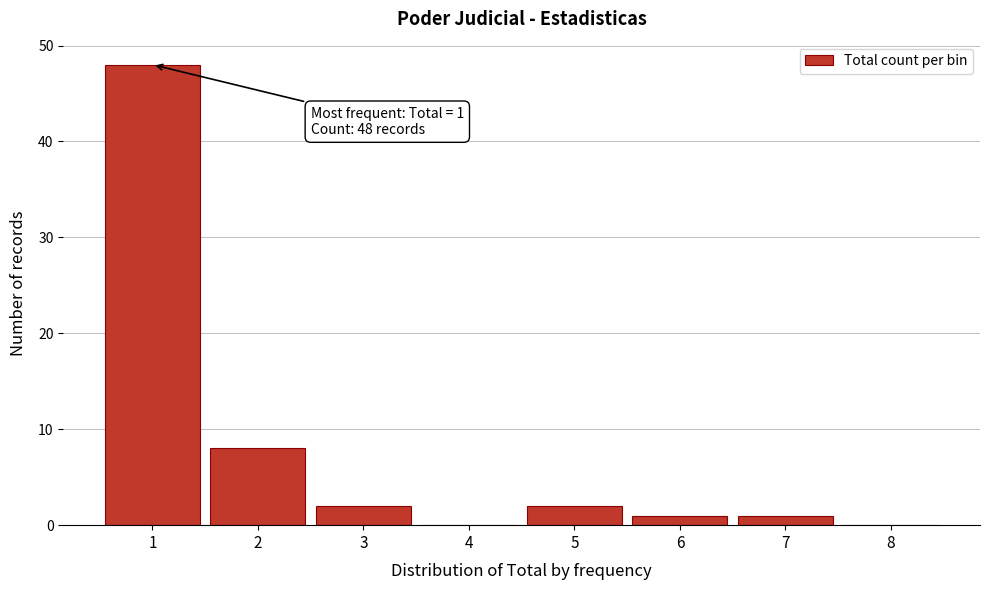

Reading right to left, extract all data points from this chart.

8=0	7=1	6=1	5=2	4=0	3=2	2=8	1=48